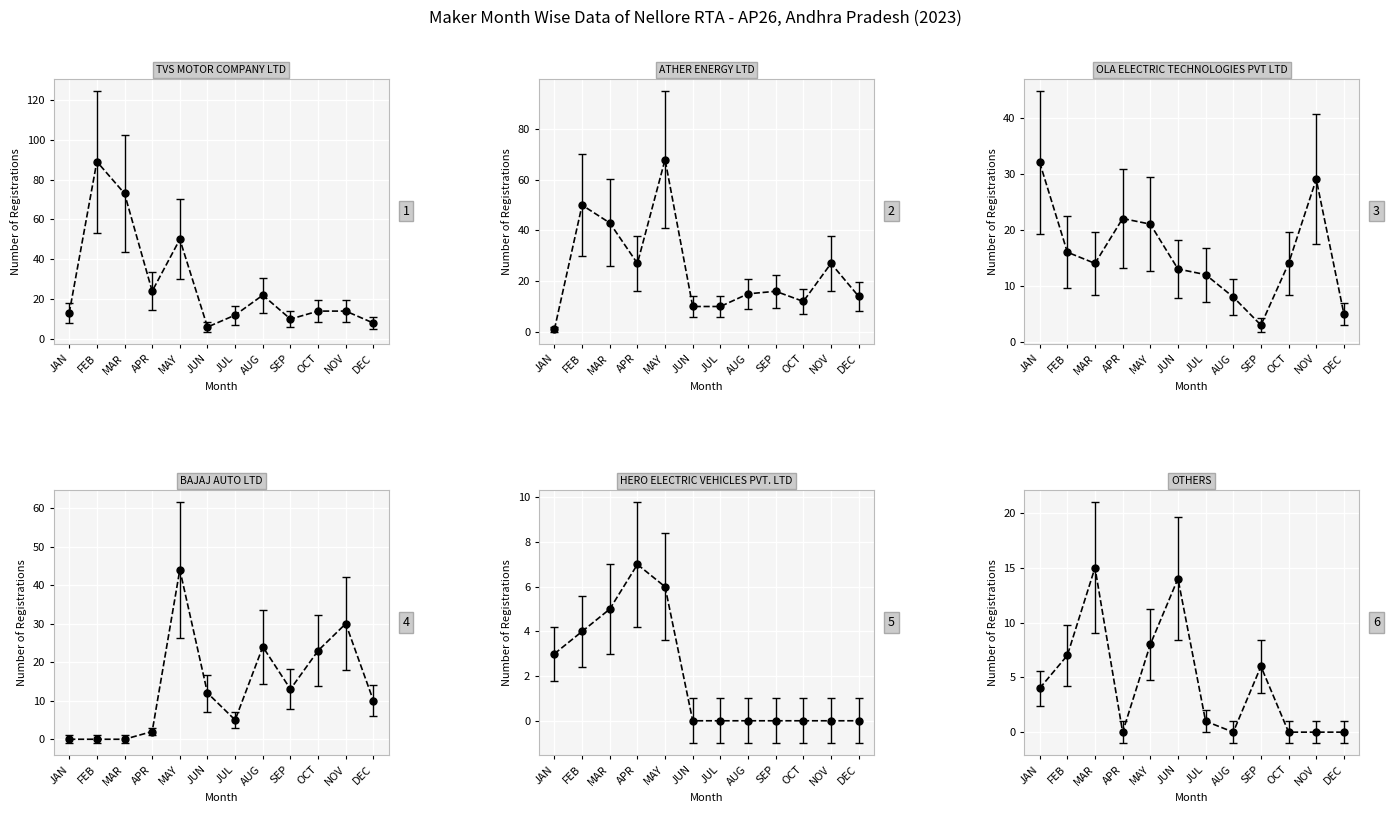

True or false: BAJAJ AUTO LTD and OTHERS intersect in this chart.

True